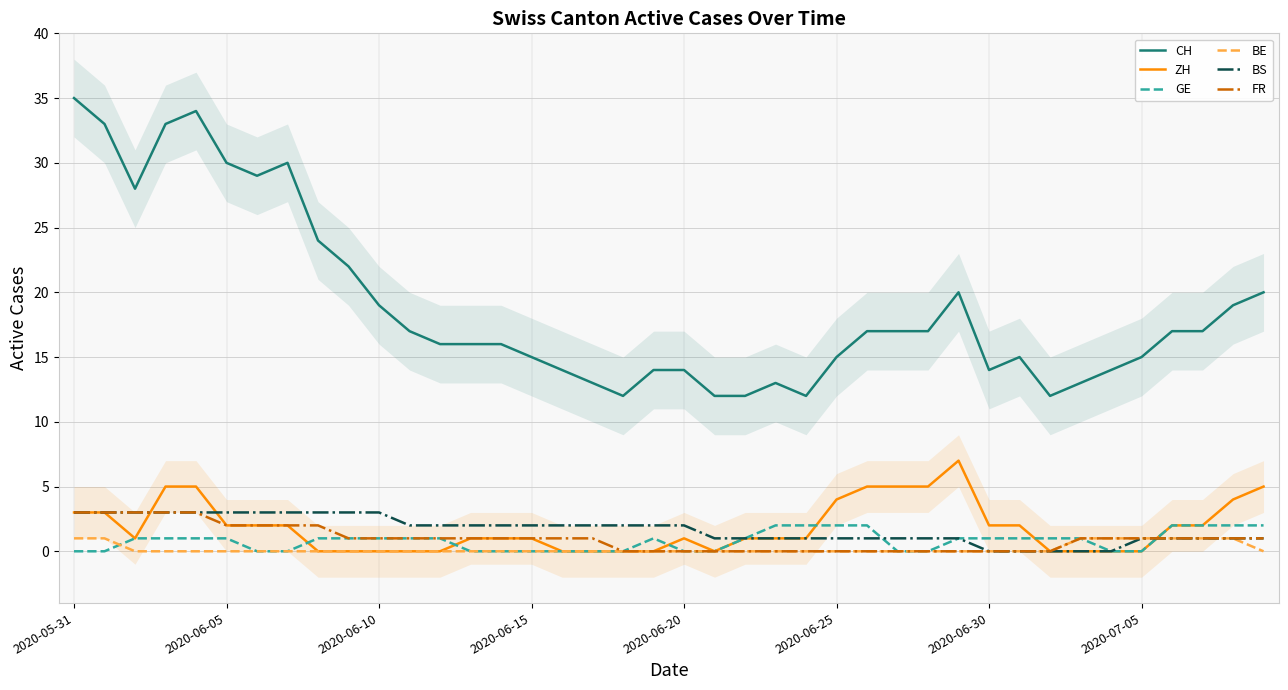

At which category does the chart reach its peak across all series?

2020-05-31